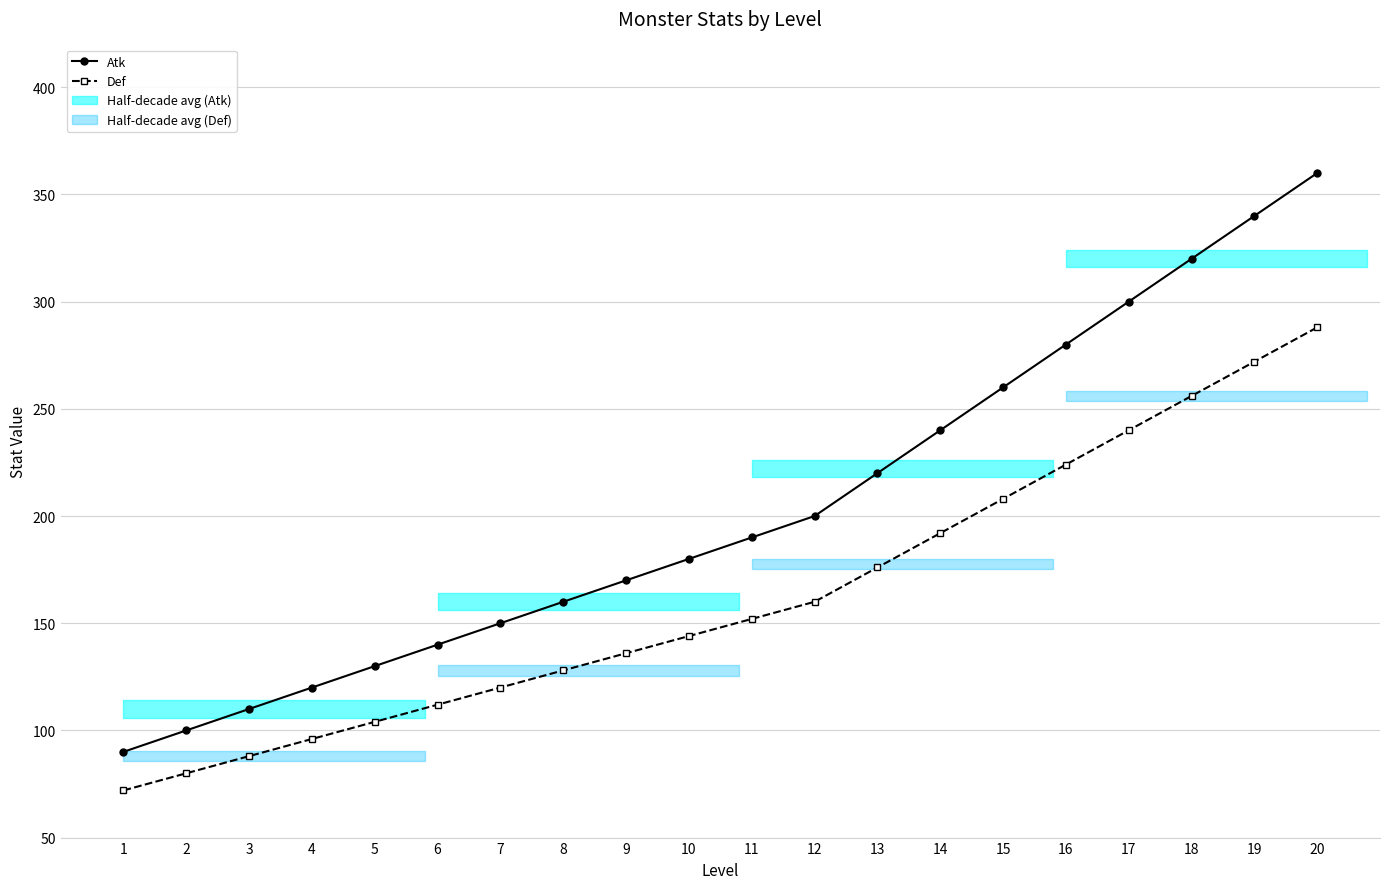

Which series has the widest spread of values?

Atk